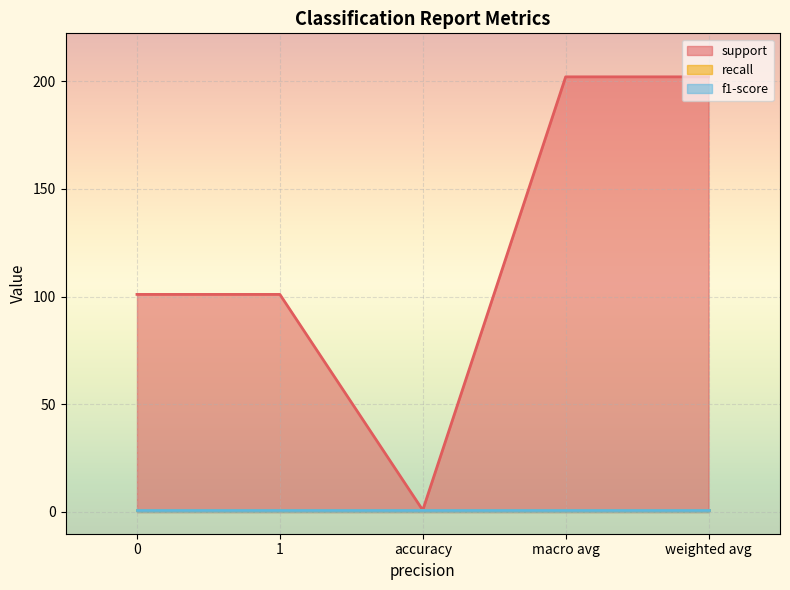

What are all the series names shown in the legend?

support, recall, f1-score